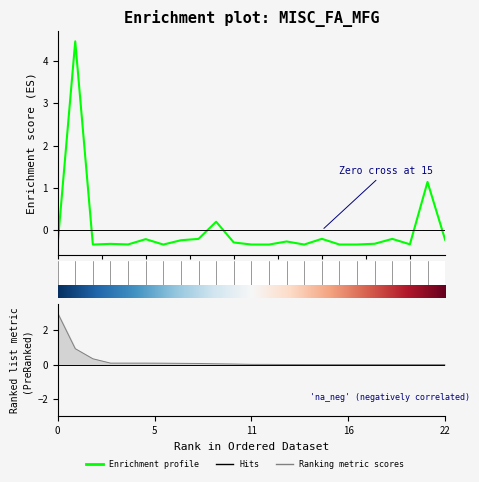

Is it true that the value at 6 is -0.3?

True